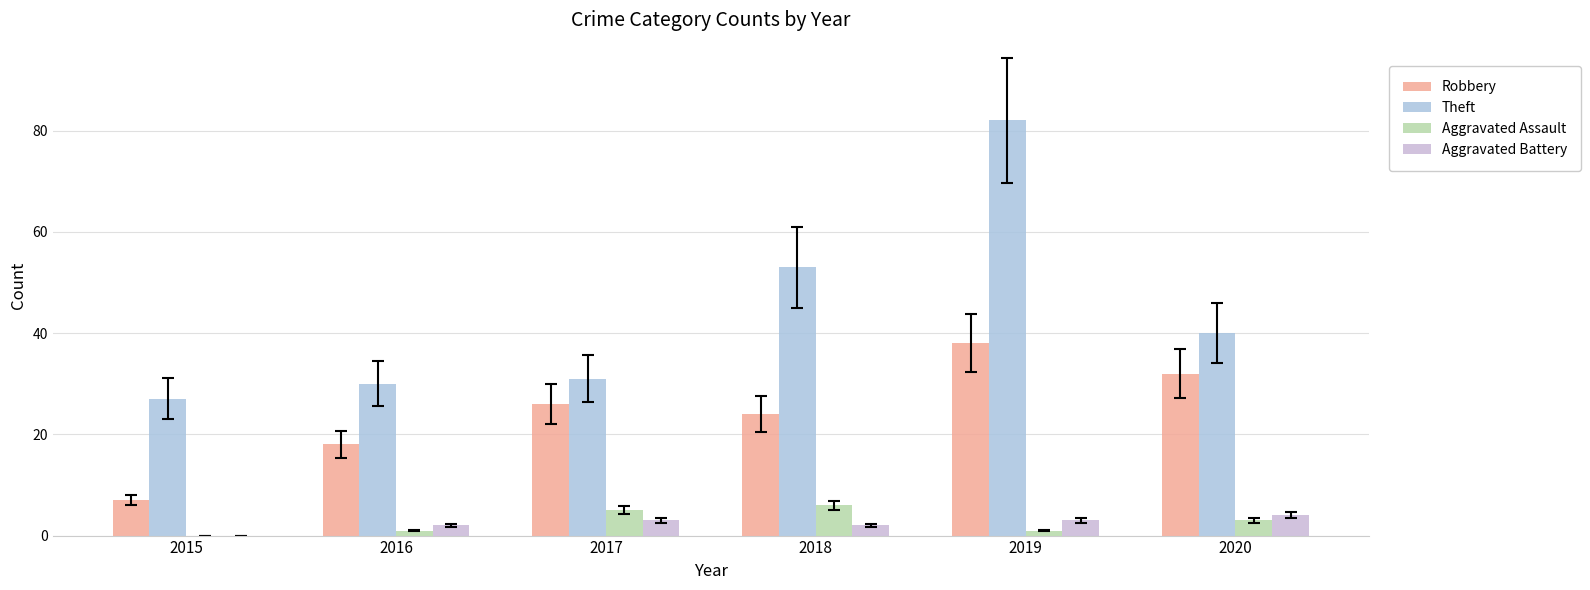

Between 2018 and 2019, which series saw the biggest shift?

Theft